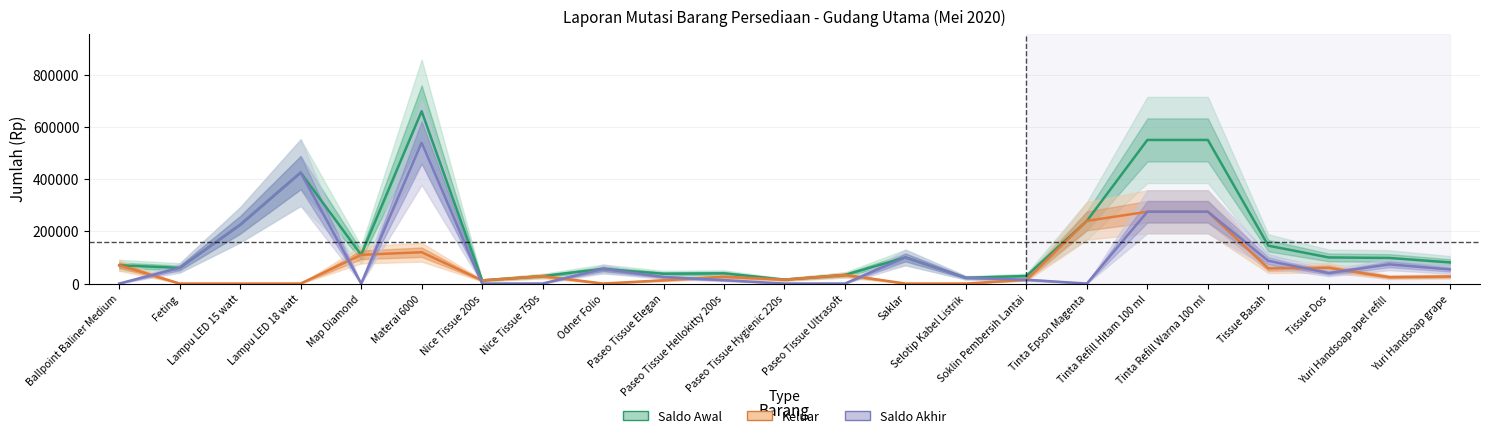

Which series has the largest total across all categories?

Saldo Awal